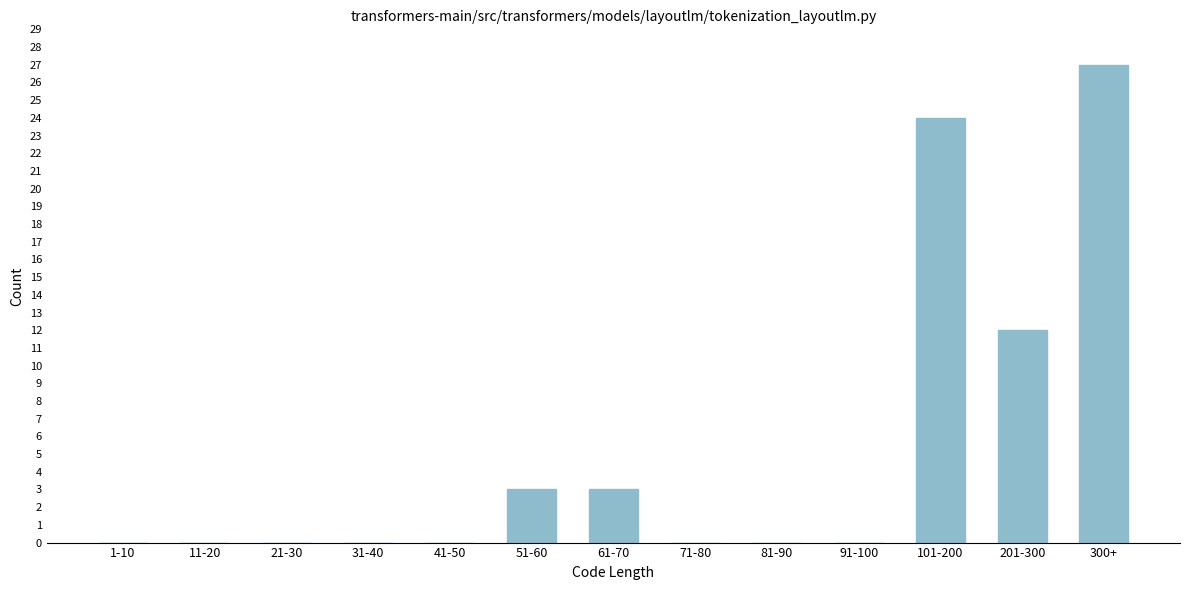

Reading left to right, list all the values displayed in this chart.

1-10=0	11-20=0	21-30=0	31-40=0	41-50=0	51-60=3	61-70=3	71-80=0	81-90=0	91-100=0	101-200=24	201-300=12	300+=27